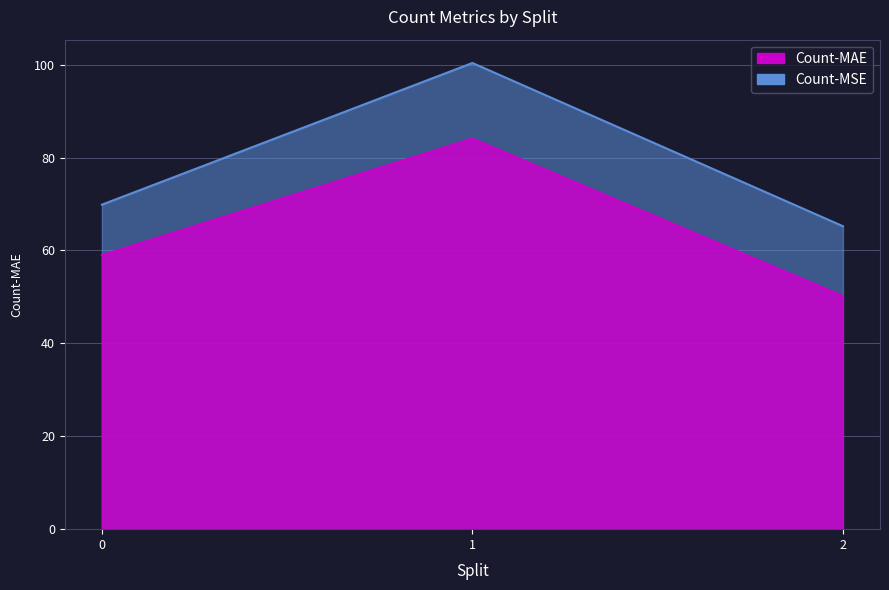

How many data points in Count-MSE are less than 69?

1